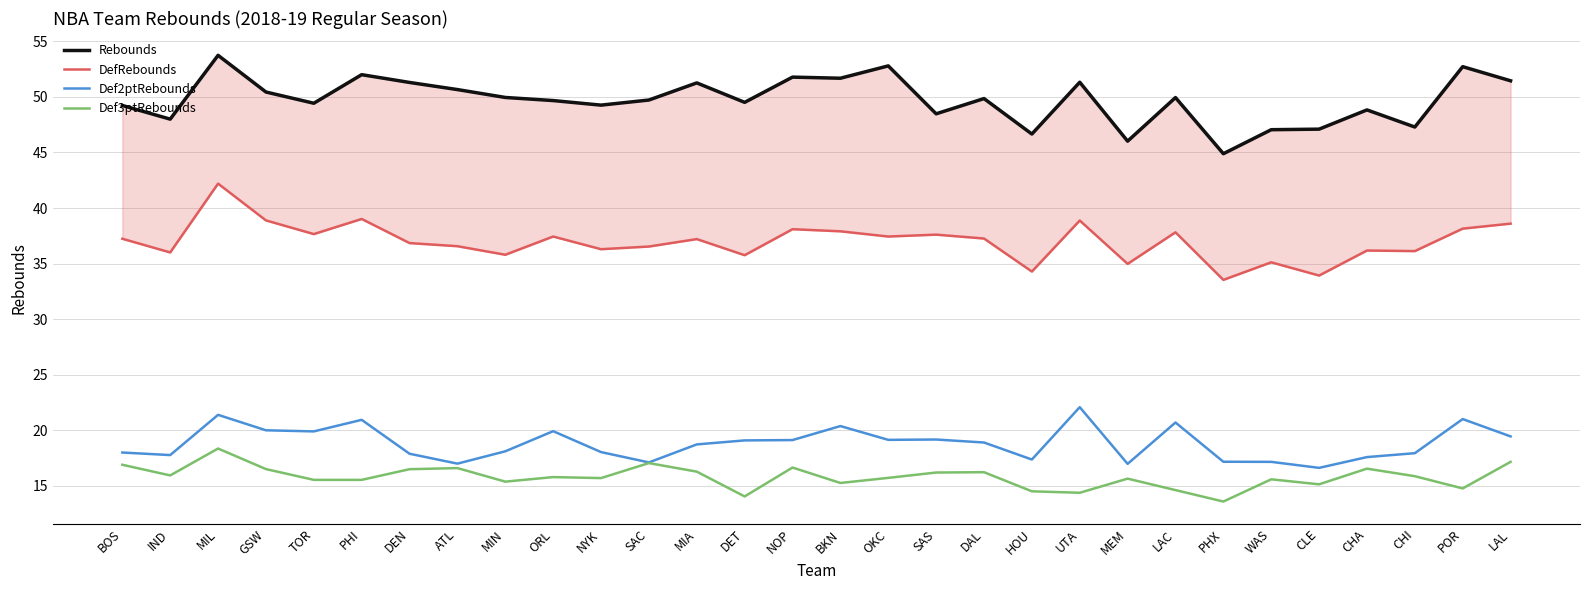

How many lines are shown in the chart?

4